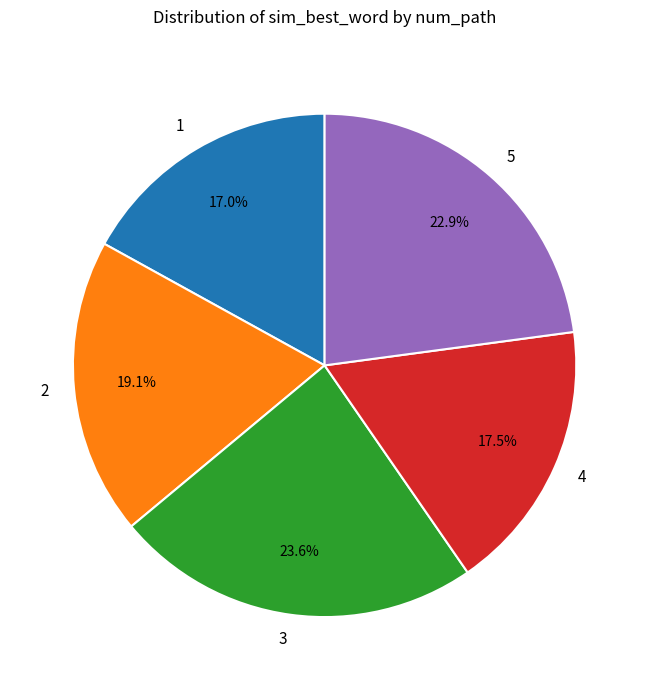

To the nearest percent, what percentage of the pie is 3?

24%